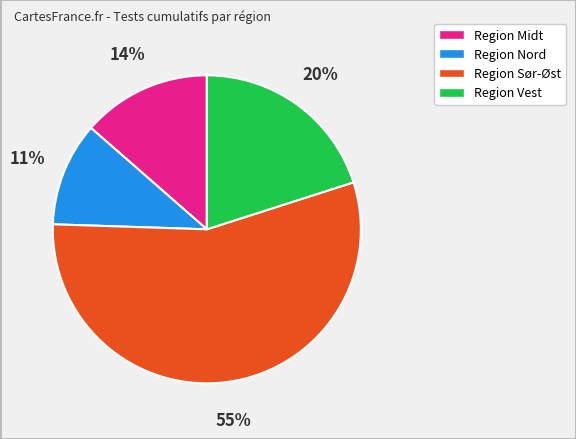

To the nearest percent, what portion does Region Sør-Øst represent?

55%